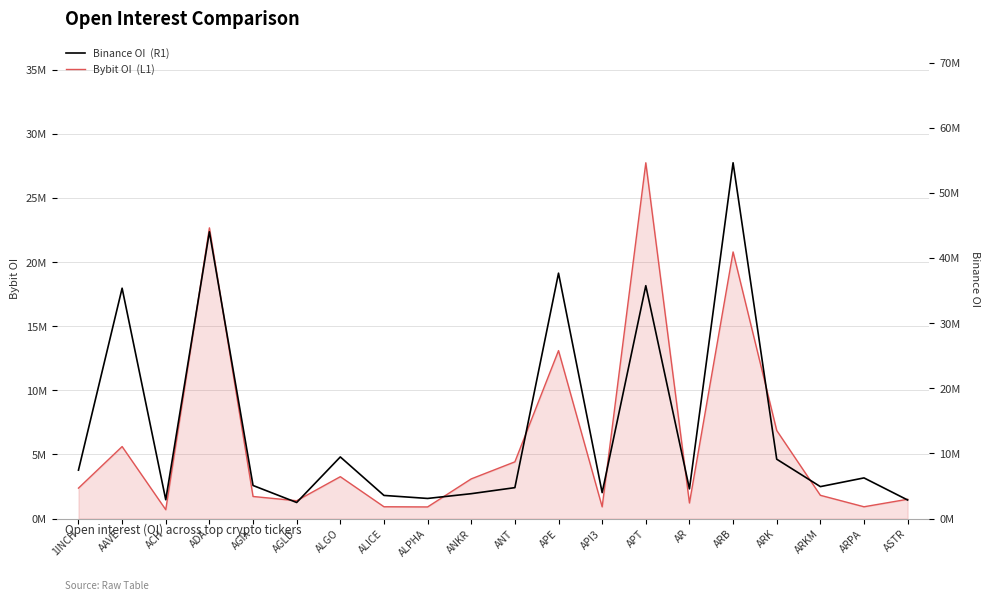

Which category has the lowest value in the Bybit OI  (L1) series?

ACH